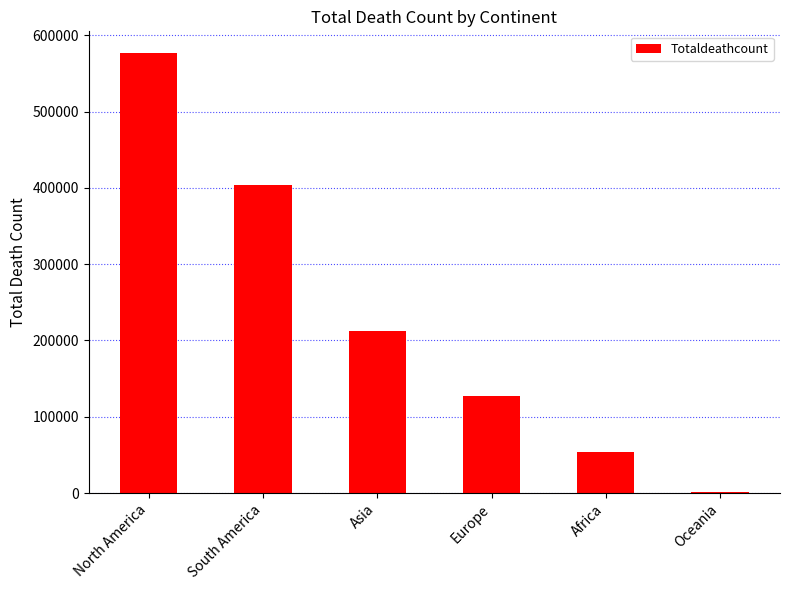

How many distinct data groups are displayed?

1